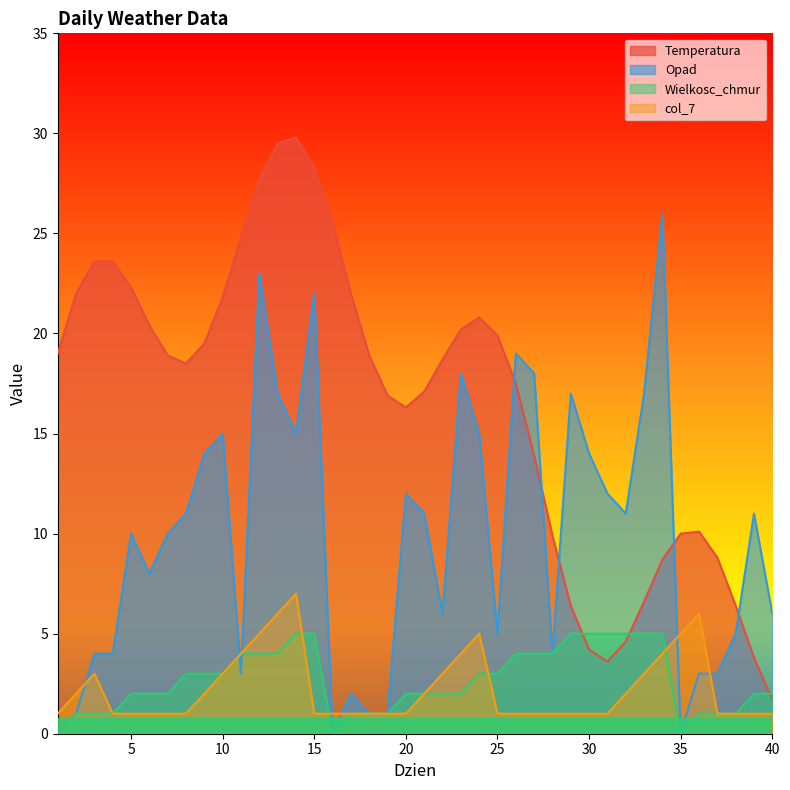

Which has a higher value, 19 or 27?

19